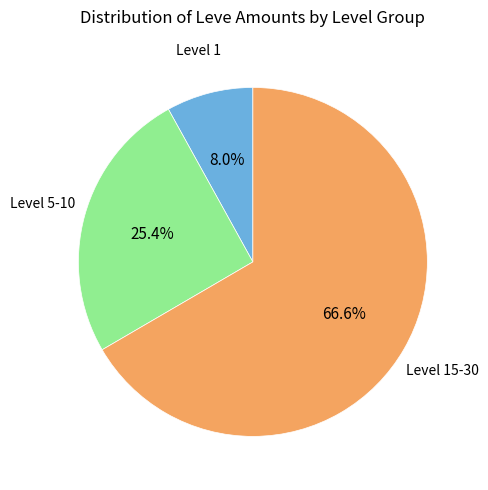

Combined, what portion of the pie is Level 15-30 and Level 5-10?

92.0%